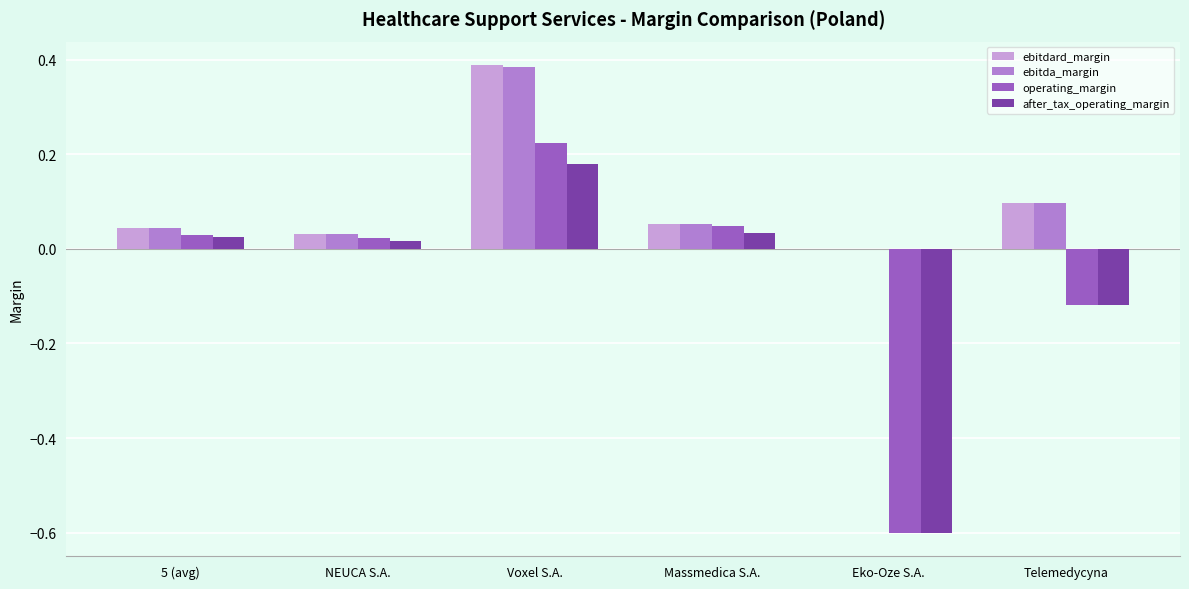

What is the sum of all ebitdard_margin values?

0.6